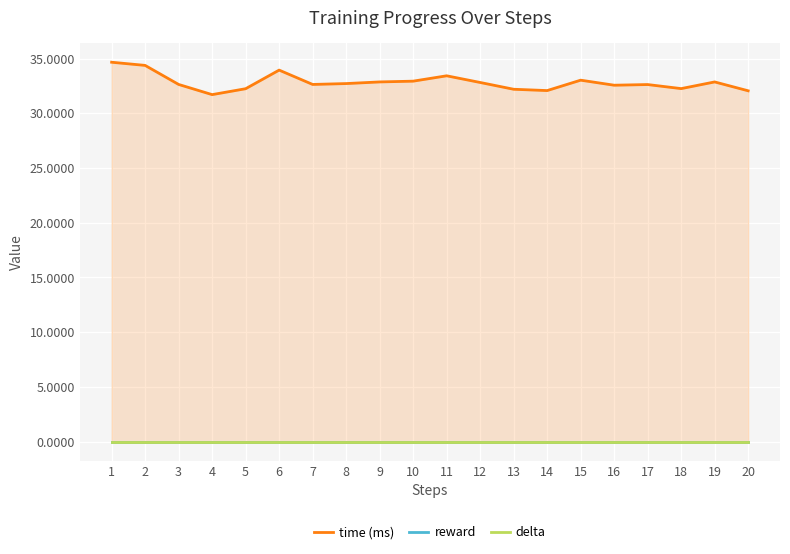

Reading right to left, transcribe all the data shown in this chart.

time (ms): 20=32.1	19=32.9	18=32.2	17=32.6	16=32.6	15=33.0	14=32.1	13=32.2	12=32.8	11=33.4	10=32.9	9=32.9	8=32.7	7=32.6	6=33.9	5=32.2	4=31.7	3=32.6	2=34.4	1=34.7
reward: 20=0.0	19=0.0	18=0.0	17=0.0	16=0.0	15=0.0	14=0.0	13=0.0	12=0.0	11=0.0	10=0.0	9=0.0	8=0.0	7=0.0	6=0.0	5=0.0	4=0.0	3=0.0	2=0.0	1=0.0
delta: 20=0.0	19=0.0	18=0.0	17=0.0	16=0.0	15=0.0	14=0.0	13=0.0	12=0.0	11=0.0	10=0.0	9=0.0	8=0.0	7=0.0	6=0.0	5=0.0	4=0.0	3=0.0	2=0.0	1=0.0